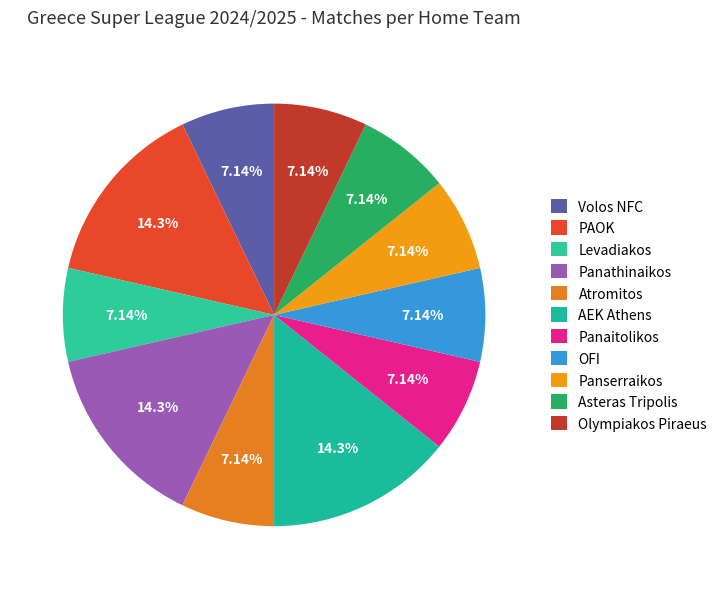

Which category has the biggest portion of the pie?

PAOK